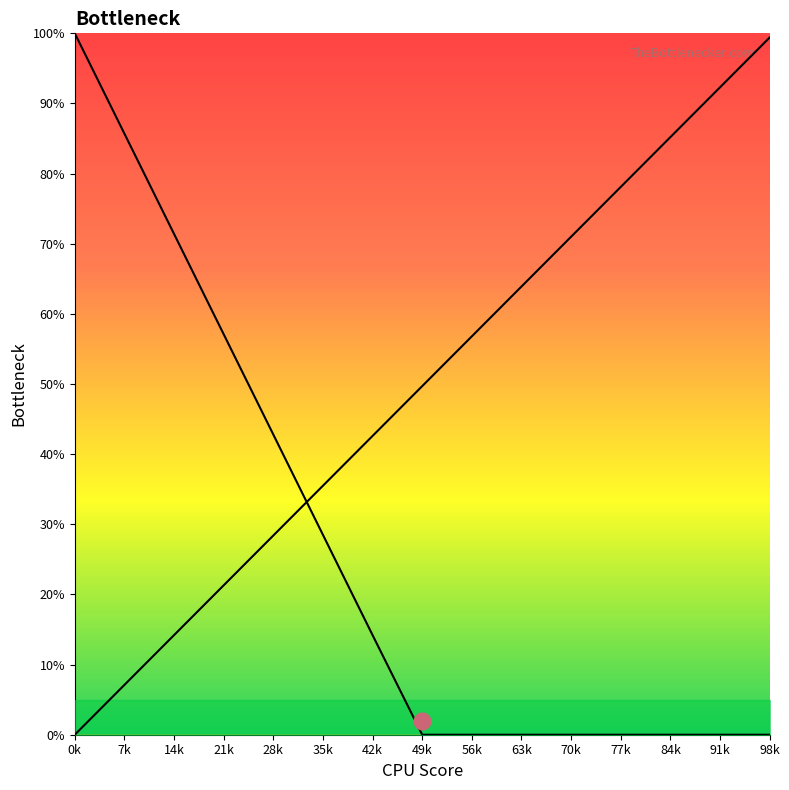

What is the difference between the highest and lowest values at 28k?

14.4